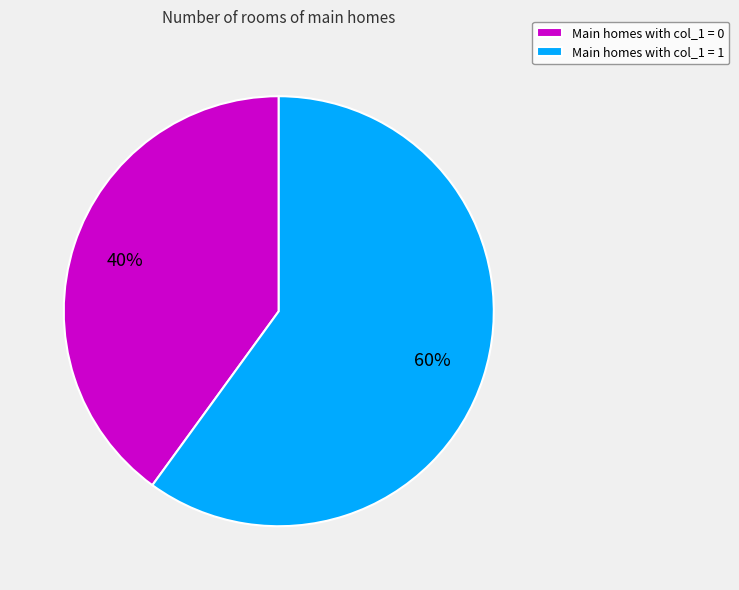

Does any single category account for the majority?

Yes